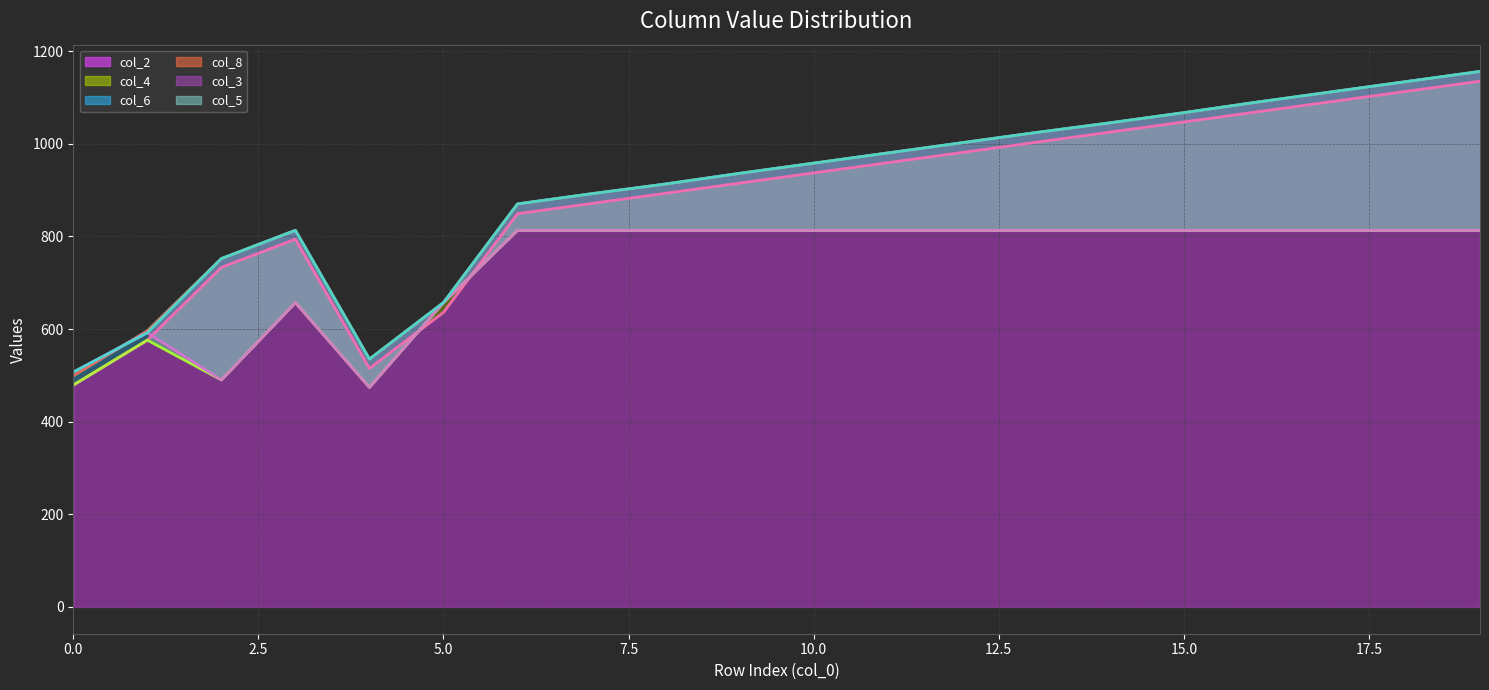

At which label does col_4 line reach its peak?

15.0